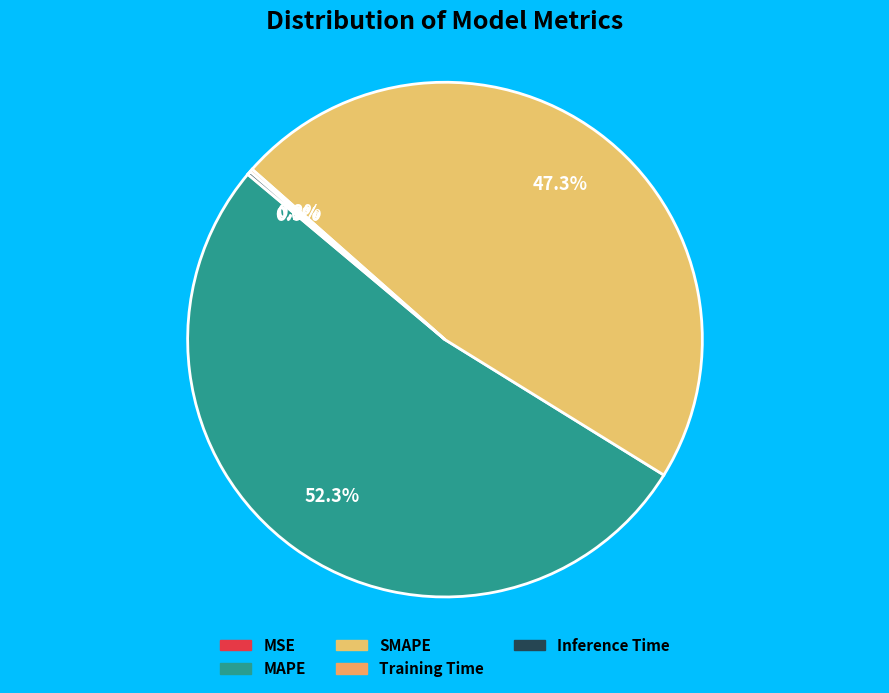

The Training Time slice represents 1% of the pie. True or false?

False